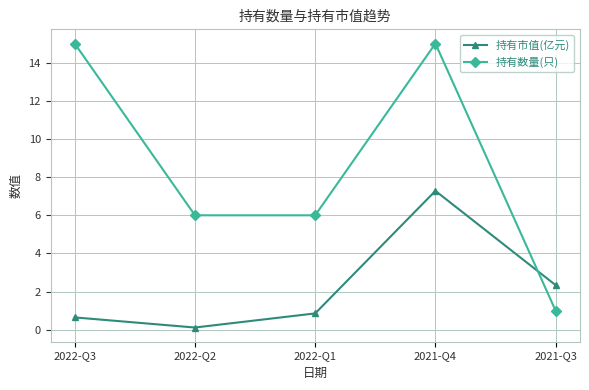

What is the maximum value shown in the chart?

15.0